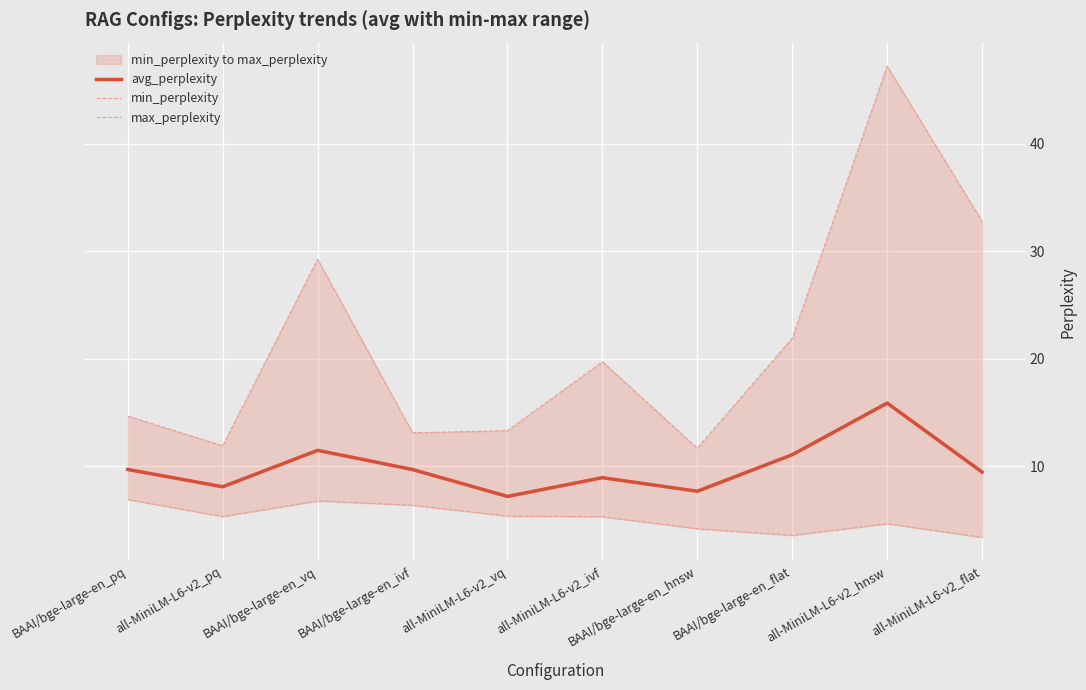

True or false: min_perplexity and avg_perplexity intersect in this chart.

False